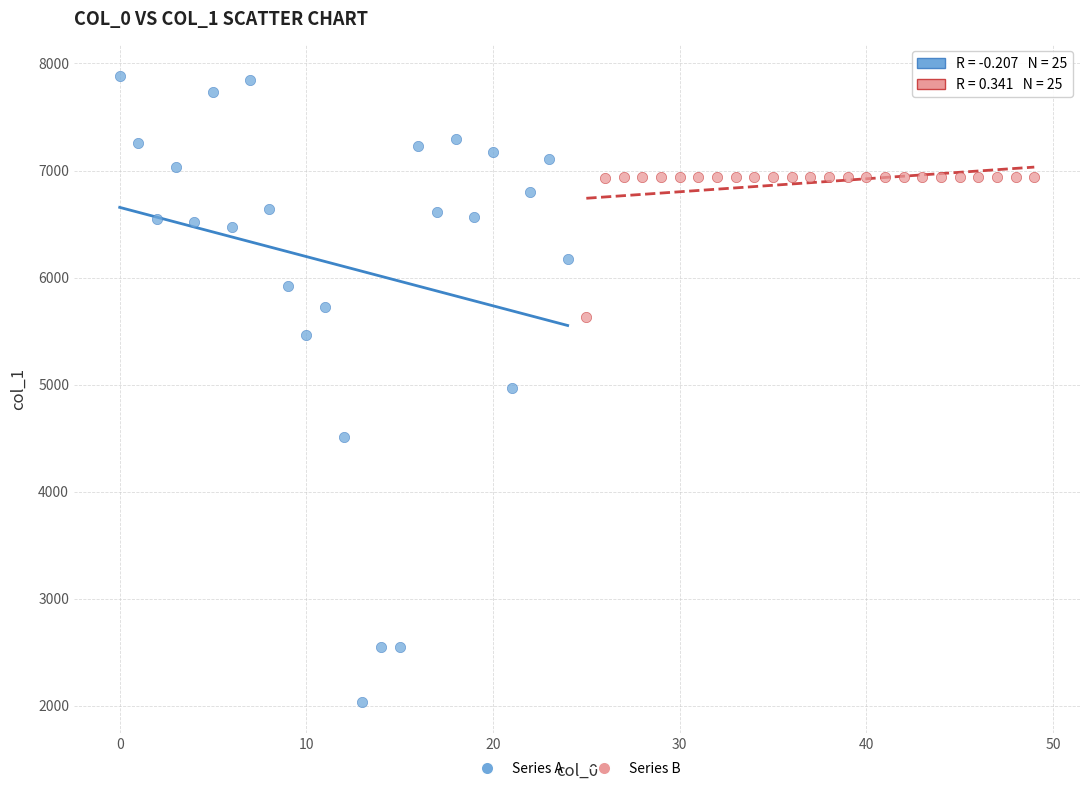

Which series contains the lowest Y value?

Series A